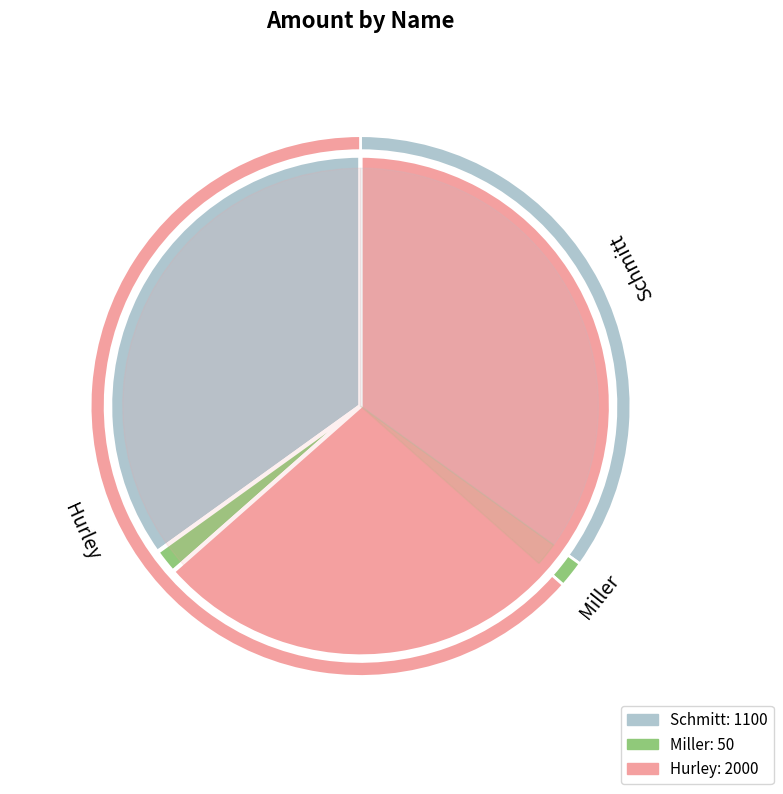

To the nearest percent, what percentage of the pie is Schmitt?

35%